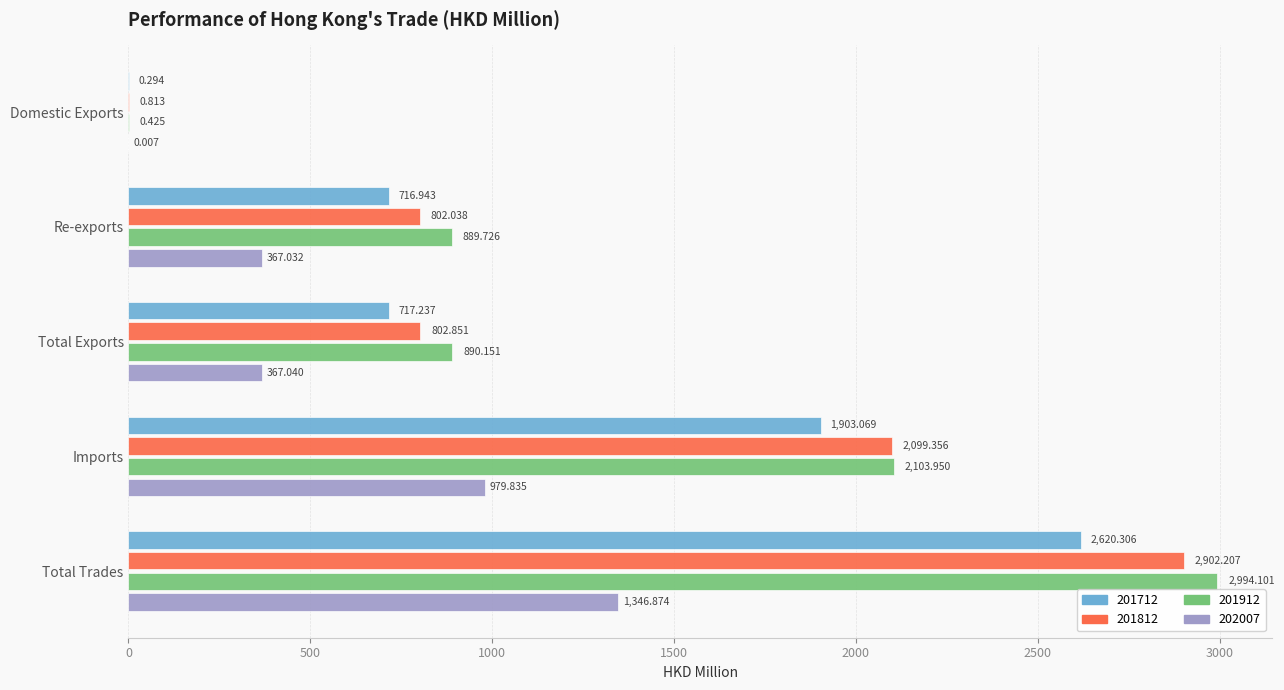

Which label corresponds to the largest value in the chart?

Total Trades